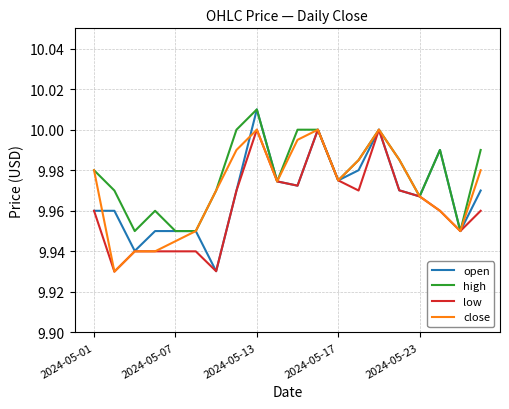

Which series has the largest total across all categories?

high